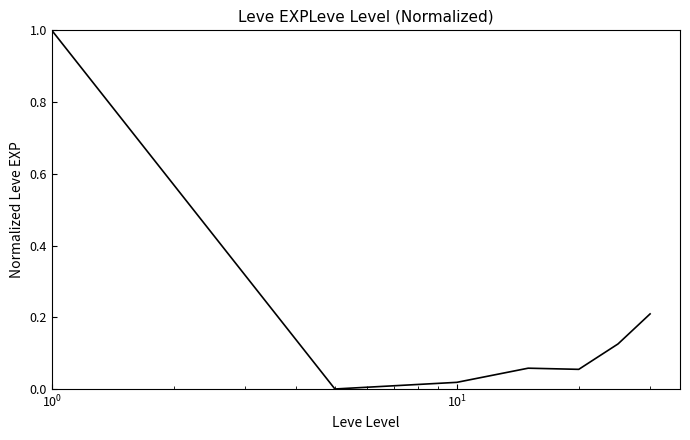

What is the difference between the second highest and second lowest values?

0.2